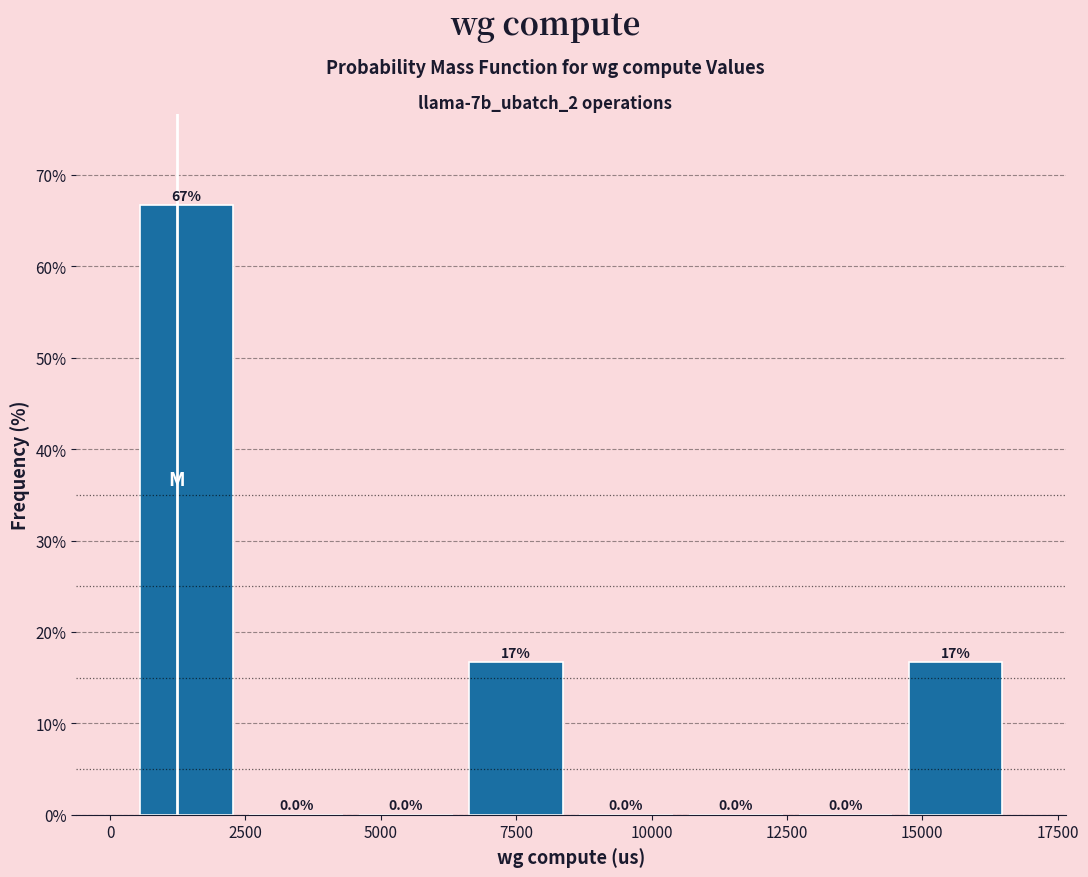

Which range on the x-axis has the tallest bar?

500 to 2500